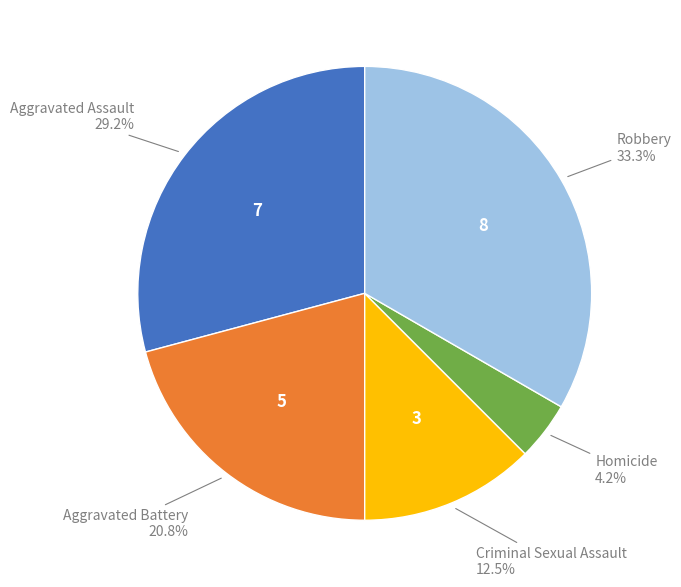

Does any single category account for the majority?

No